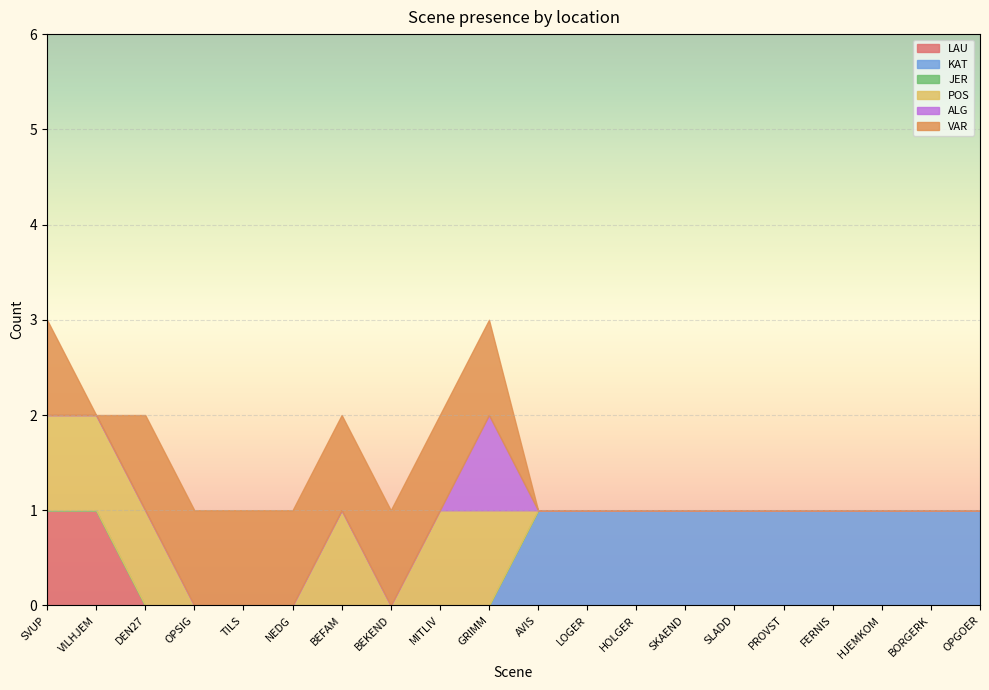

Reading right to left, extract all data points from this chart.

LAU: OPGOER=0	BORGERK=0	HJEMKOM=0	FERNIS=0	PROVST=0	SLADD=0	SKAEND=0	HOLGER=0	LOGER=0	AVIS=0	GRIMM=0	MITLIV=0	BEKEND=0	BEFAM=0	NEDG=0	TILS=0	OPSIG=0	DEN27=0	VILHJEM=1	SVUP=1
KAT: OPGOER=1	BORGERK=1	HJEMKOM=1	FERNIS=1	PROVST=1	SLADD=1	SKAEND=1	HOLGER=1	LOGER=1	AVIS=1	GRIMM=0	MITLIV=0	BEKEND=0	BEFAM=0	NEDG=0	TILS=0	OPSIG=0	DEN27=0	VILHJEM=0	SVUP=0
JER: OPGOER=0	BORGERK=0	HJEMKOM=0	FERNIS=0	PROVST=0	SLADD=0	SKAEND=0	HOLGER=0	LOGER=0	AVIS=0	GRIMM=0	MITLIV=0	BEKEND=0	BEFAM=0	NEDG=0	TILS=0	OPSIG=0	DEN27=0	VILHJEM=0	SVUP=0
POS: OPGOER=0	BORGERK=0	HJEMKOM=0	FERNIS=0	PROVST=0	SLADD=0	SKAEND=0	HOLGER=0	LOGER=0	AVIS=0	GRIMM=1	MITLIV=1	BEKEND=0	BEFAM=1	NEDG=0	TILS=0	OPSIG=0	DEN27=1	VILHJEM=1	SVUP=1
ALG: OPGOER=0	BORGERK=0	HJEMKOM=0	FERNIS=0	PROVST=0	SLADD=0	SKAEND=0	HOLGER=0	LOGER=0	AVIS=0	GRIMM=1	MITLIV=0	BEKEND=0	BEFAM=0	NEDG=0	TILS=0	OPSIG=0	DEN27=0	VILHJEM=0	SVUP=0
VAR: OPGOER=0	BORGERK=0	HJEMKOM=0	FERNIS=0	PROVST=0	SLADD=0	SKAEND=0	HOLGER=0	LOGER=0	AVIS=0	GRIMM=1	MITLIV=1	BEKEND=1	BEFAM=1	NEDG=1	TILS=1	OPSIG=1	DEN27=1	VILHJEM=0	SVUP=1